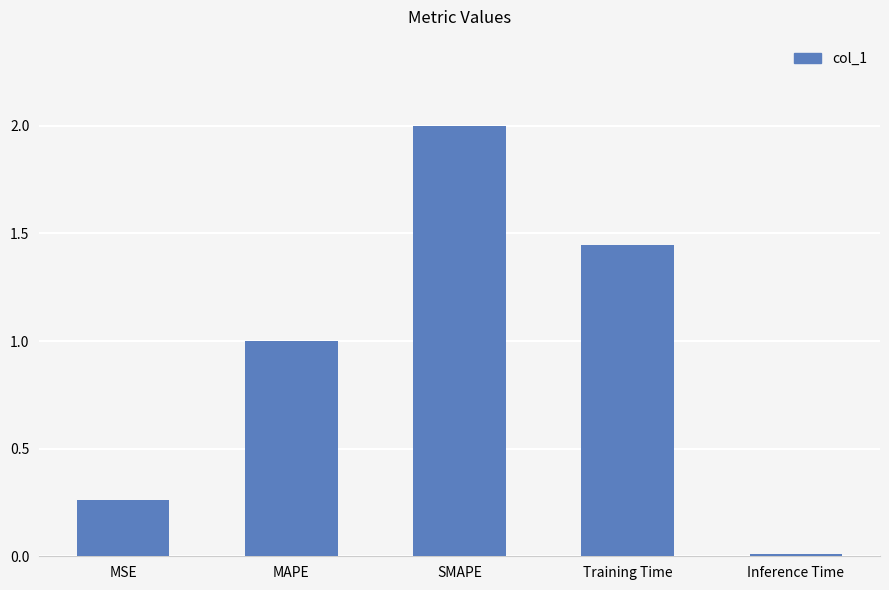

What is the value of the 3rd bar from the left?

2.0